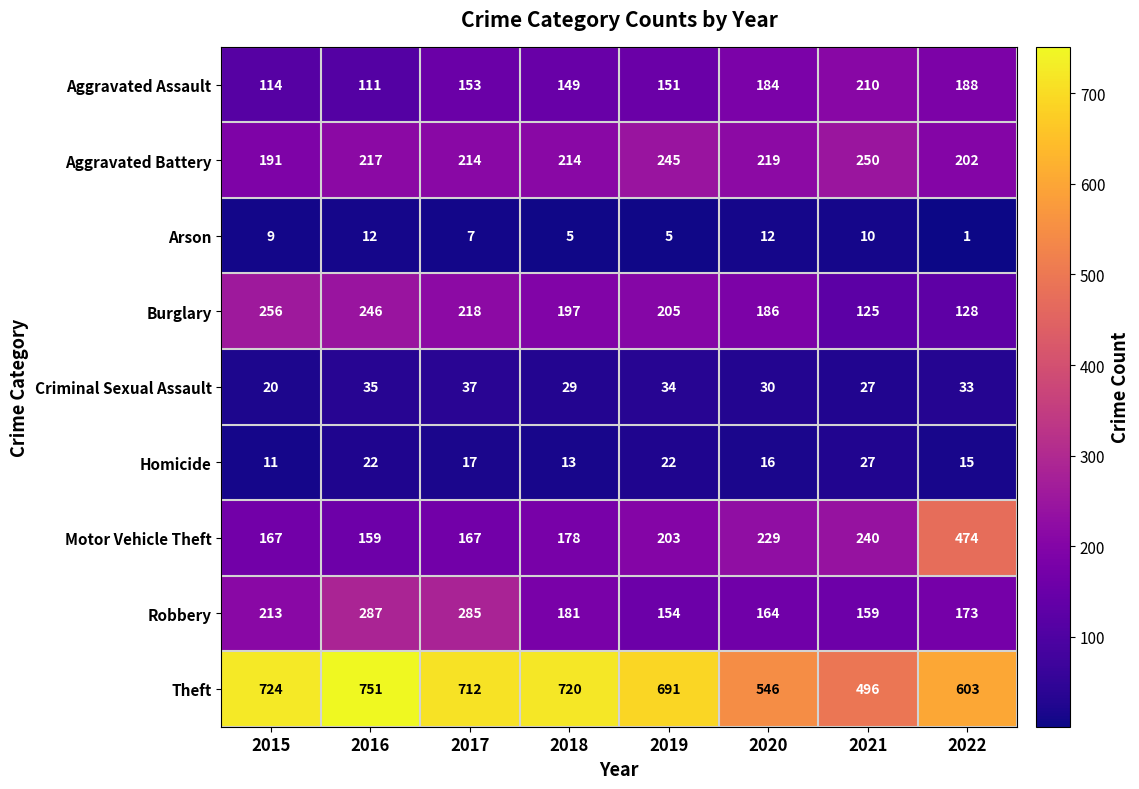

What is the difference between the Robbery values at 2019 and 2020?

10